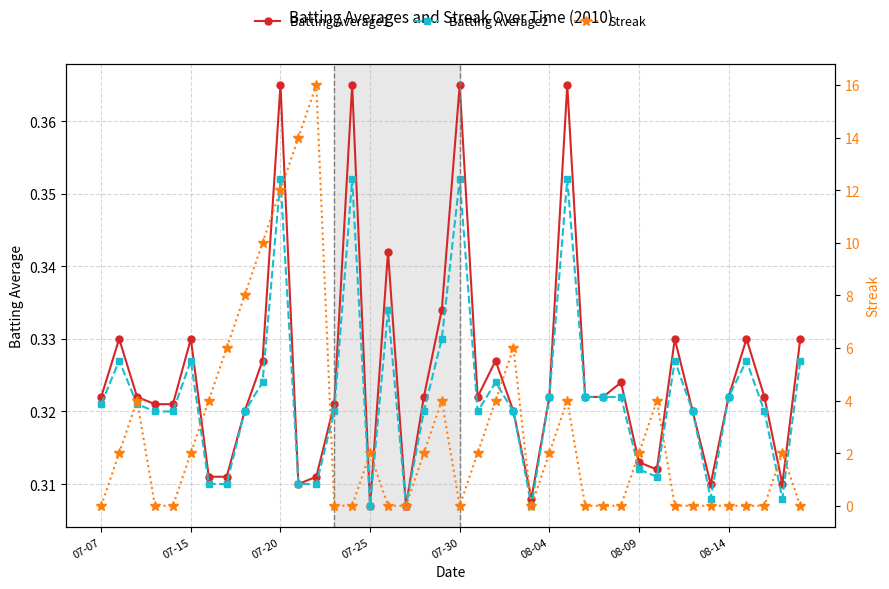

Reading left to right, extract all data points from this chart.

Batting Average1: 0.3	0.3	0.3	0.3	0.3	0.3	0.3	0.3	0.3	0.3	0.4	0.3	0.3	0.3	0.4	0.3	0.3	0.3	0.3	0.3	0.4	0.3	0.3	0.3	0.3	0.3	0.4	0.3	0.3	0.3	0.3	0.3	0.3	0.3	0.3	0.3	0.3	0.3	0.3	0.3
Batting Average2: 0.3	0.3	0.3	0.3	0.3	0.3	0.3	0.3	0.3	0.3	0.4	0.3	0.3	0.3	0.4	0.3	0.3	0.3	0.3	0.3	0.4	0.3	0.3	0.3	0.3	0.3	0.4	0.3	0.3	0.3	0.3	0.3	0.3	0.3	0.3	0.3	0.3	0.3	0.3	0.3
Streak: 0.0	2.0	4.0	0.0	0.0	2.0	4.0	6.0	8.0	10.0	12.0	14.0	16.0	0.0	0.0	2.0	0.0	0.0	2.0	4.0	0.0	2.0	4.0	6.0	0.0	2.0	4.0	0.0	0.0	0.0	2.0	4.0	0.0	0.0	0.0	0.0	0.0	0.0	2.0	0.0